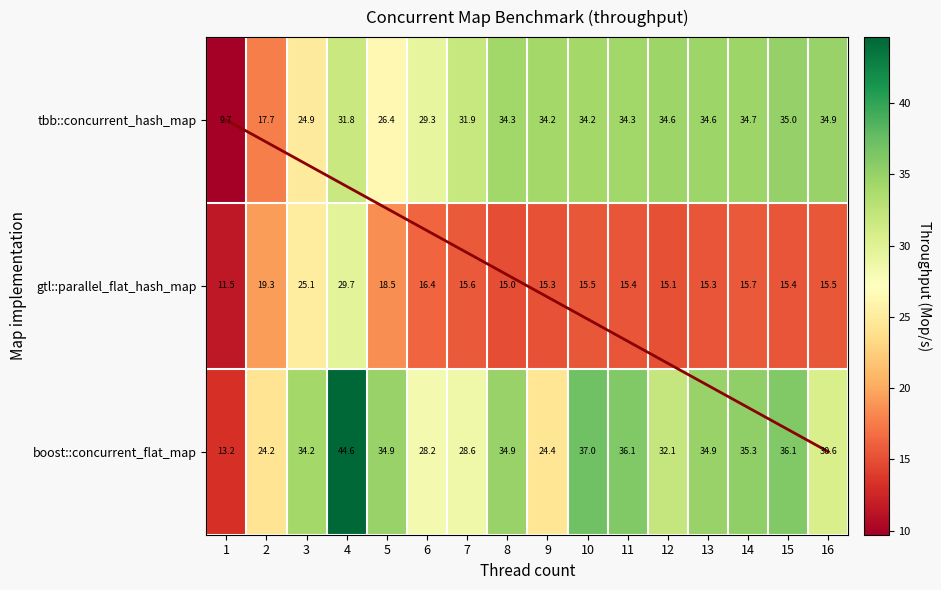

How many data points in boost::concurrent_flat_map are above 34?

9